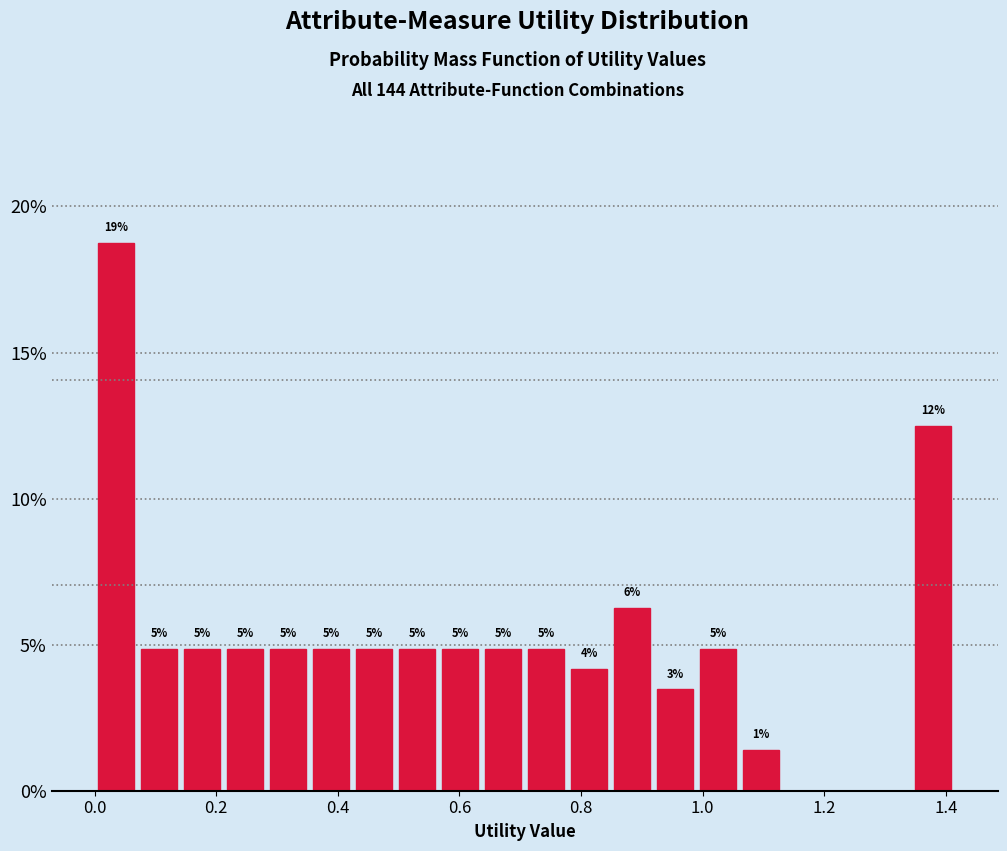

Around what value on the x-axis is the tallest bar? Give the approximate position of its centre, as read against the axis.

0.04